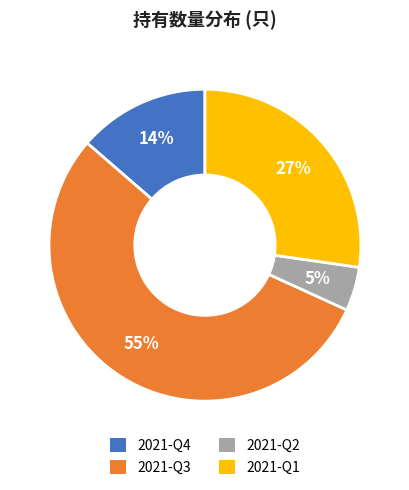

The 2021-Q2 slice represents 5% of the pie. True or false?

True